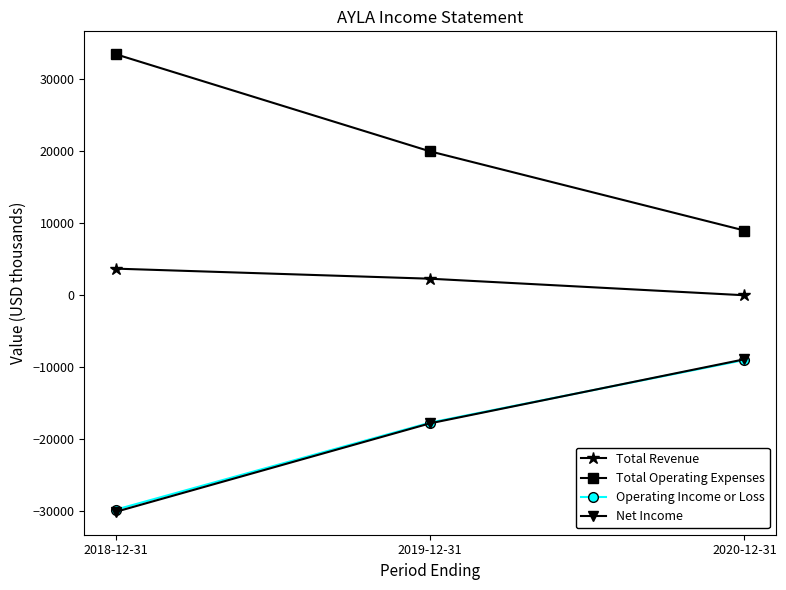

Between 2018-12-31 and 2020-12-31, which series saw the biggest shift?

Total Operating Expenses